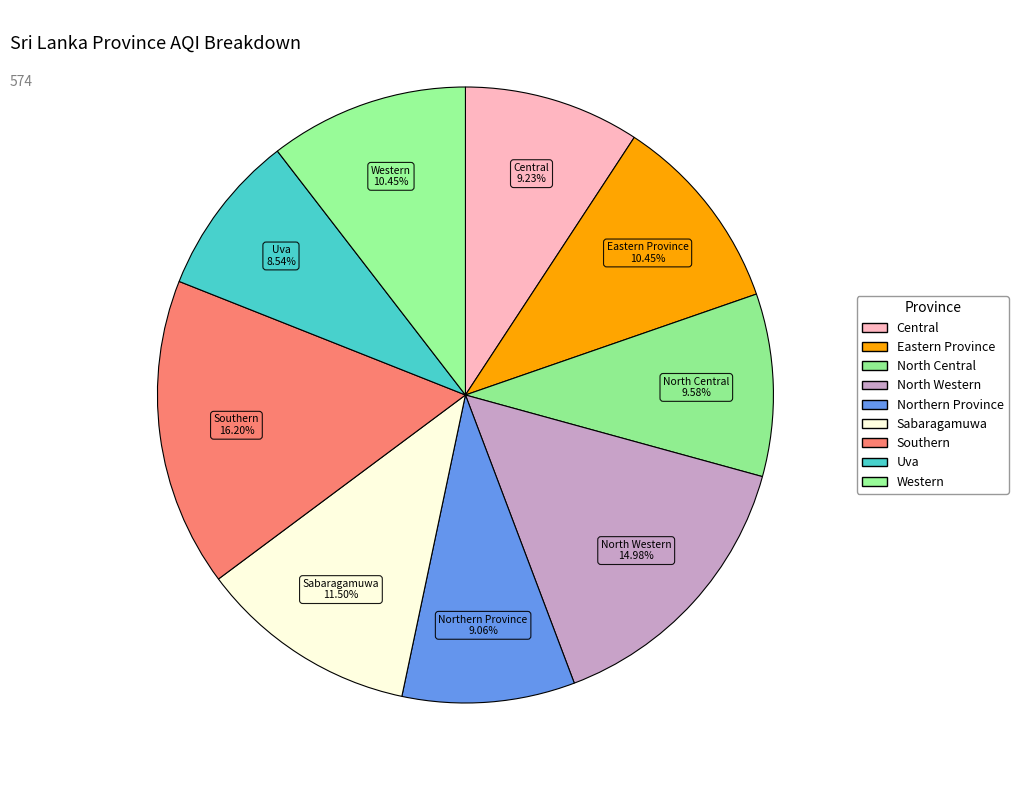

How much of the chart is everything except North Central?

90.4%